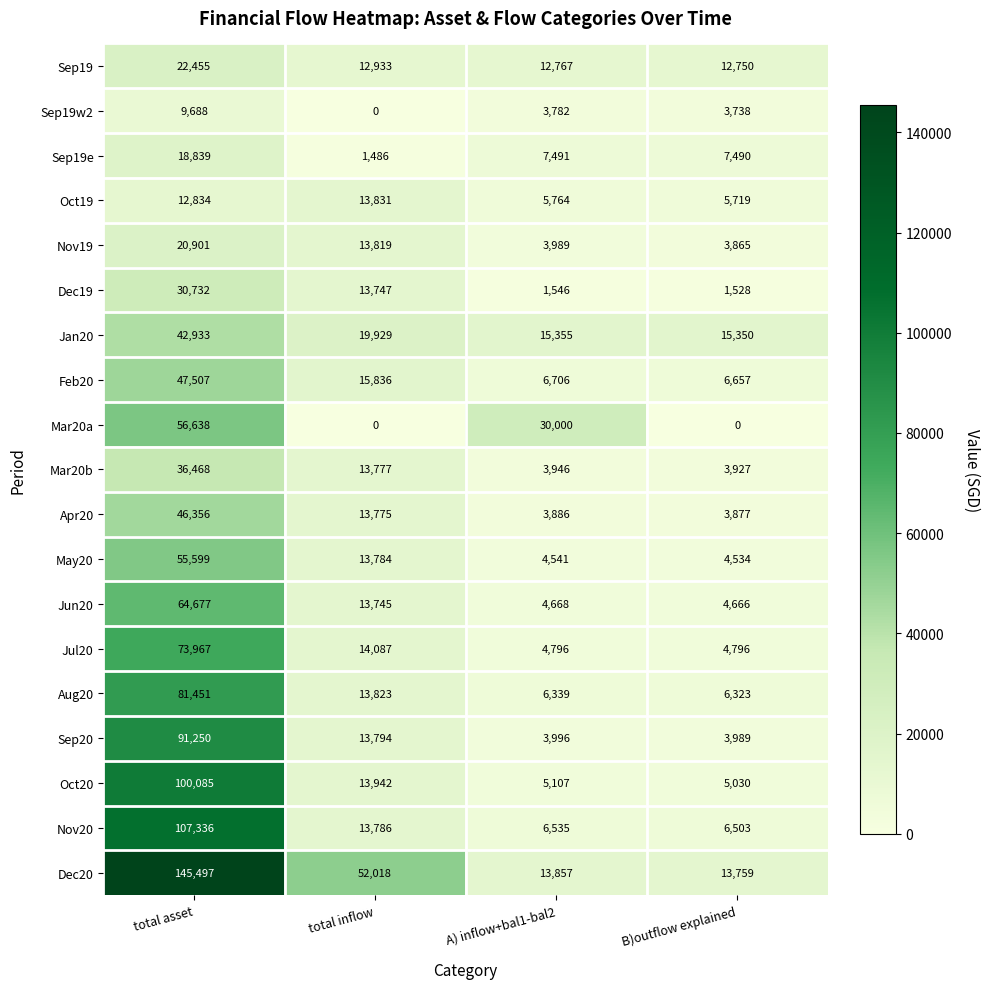

At which category is the sum across all series the highest?

total asset